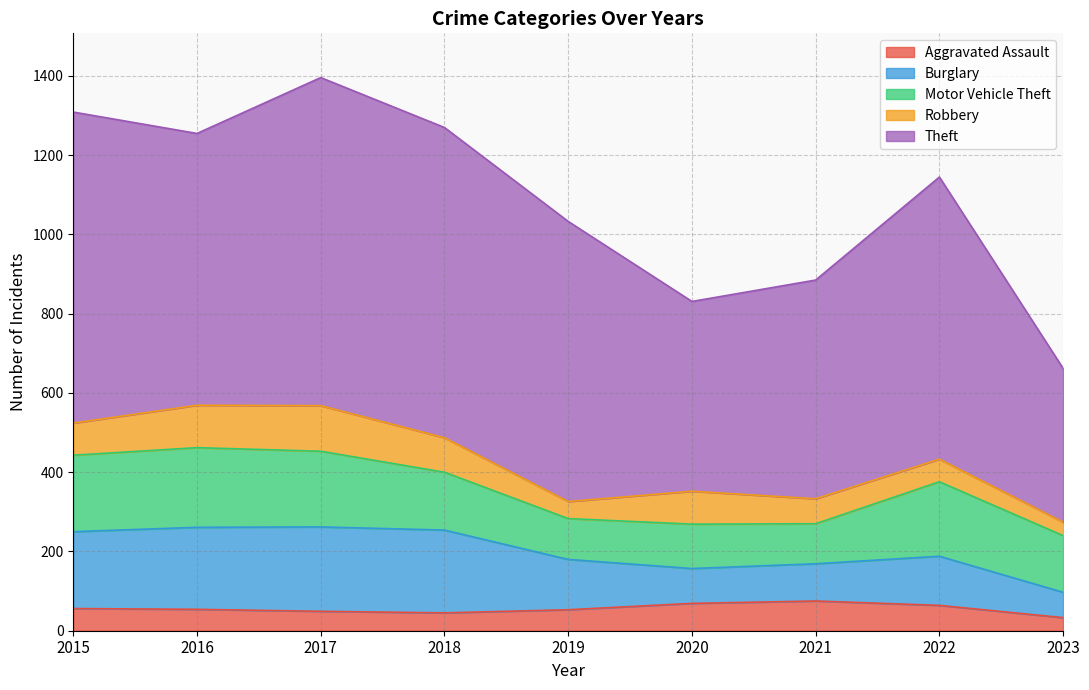

Rank the series by their maximum value, from highest to lowest.

Theft, Burglary, Motor Vehicle Theft, Robbery, Aggravated Assault